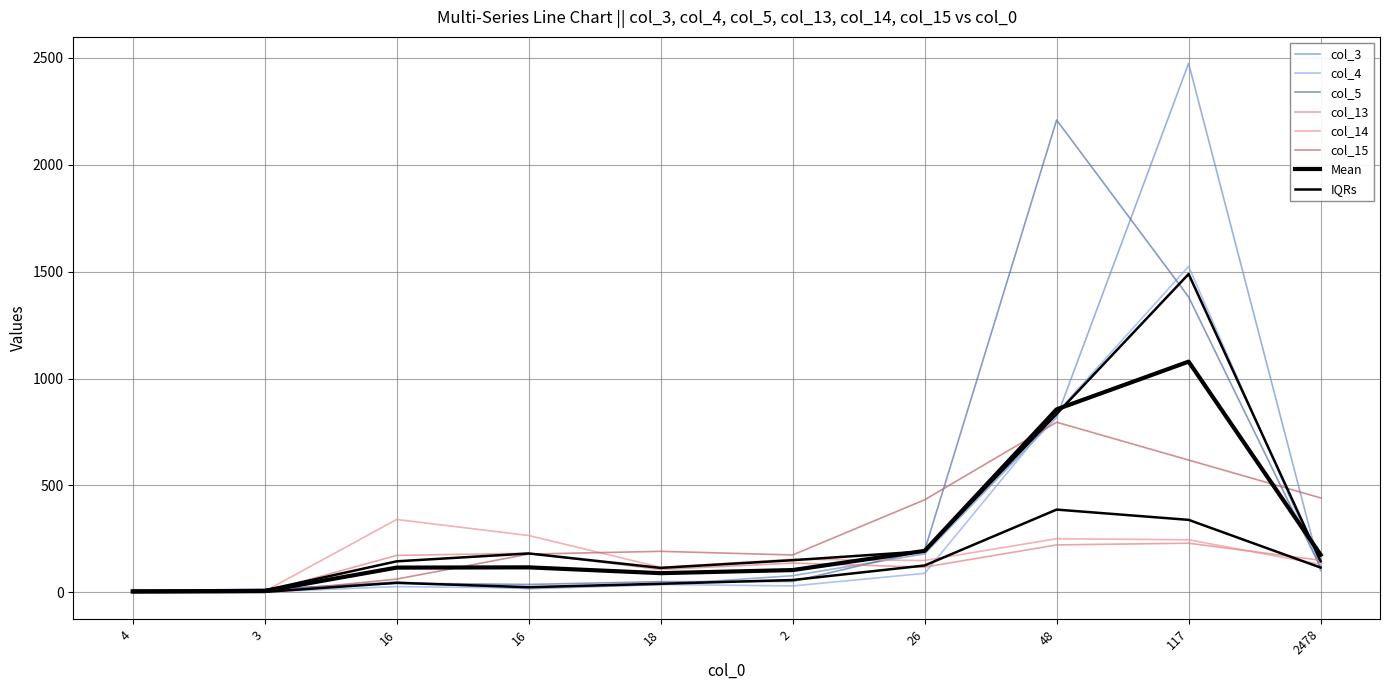

What is the difference between the maximum and second lowest values in the col_14 series?

336